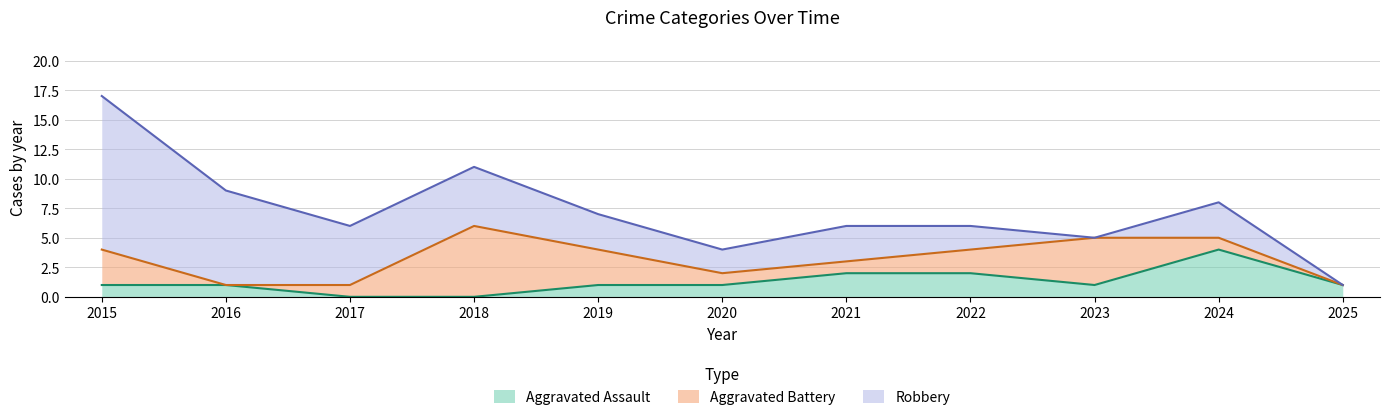

Does the chart display data point markers on the line(s)?

No